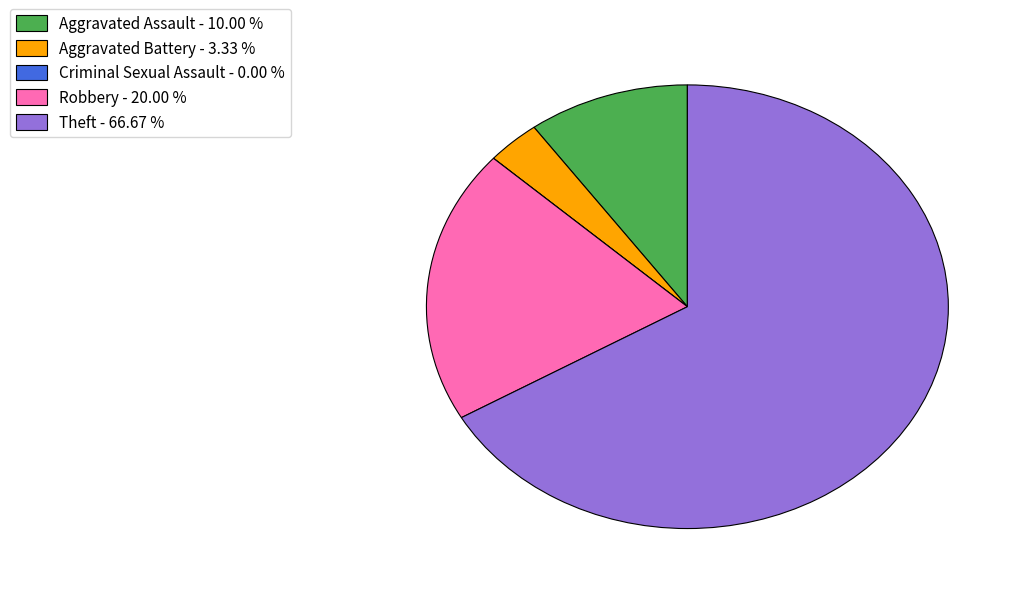

Is the sum of Theft - 66.67 % and Aggravated Battery - 3.33 % greater than half?

Yes